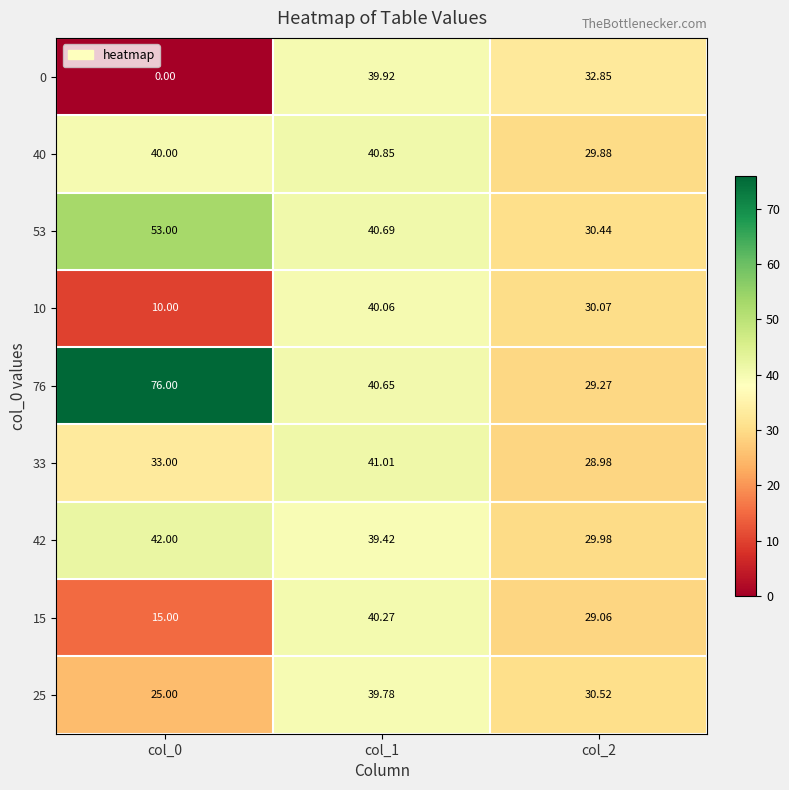

Is the value of 25 at col_1 greater than the value of 33 at col_0?

Yes